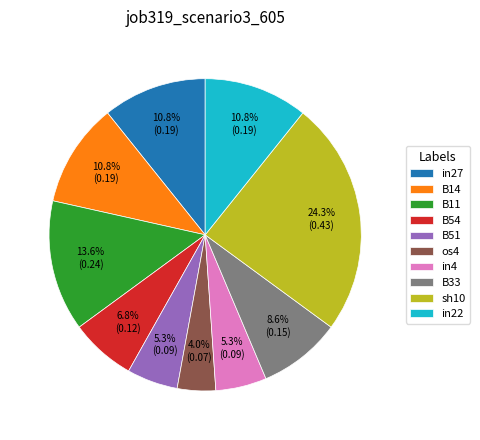

The os4 slice represents 11% of the pie. True or false?

False